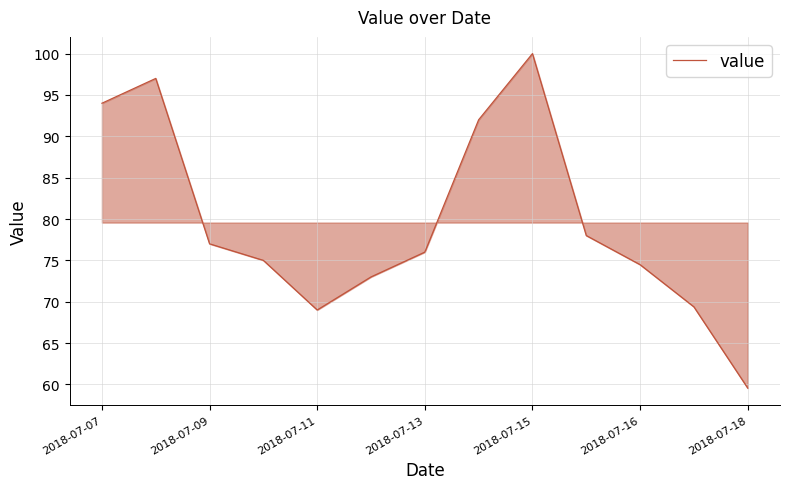

What is the difference between the maximum and minimum values?

40.4